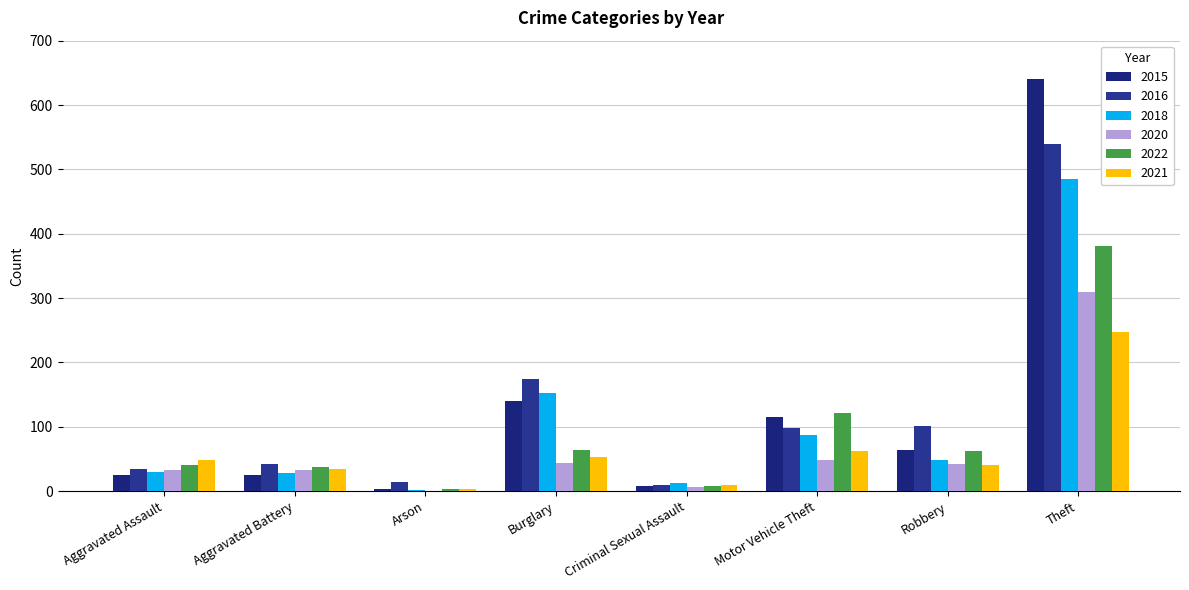

What is the difference between the maximum and second lowest values in the 2016 series?

525